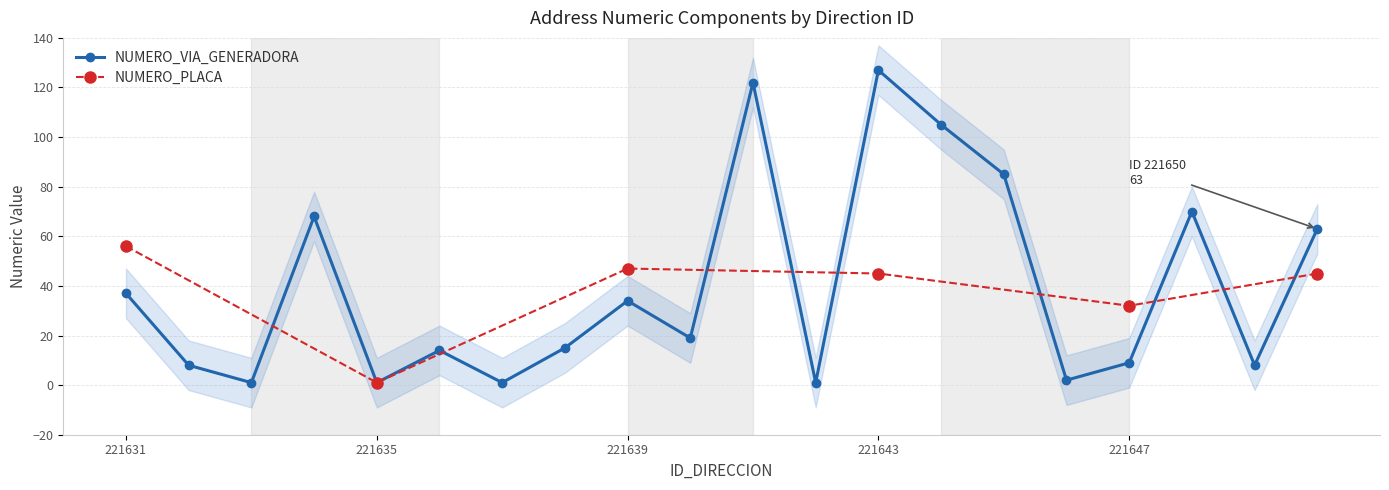

True or false: NOMBRE_VIA_DIRECCION has a value of 18 at 221639.

False